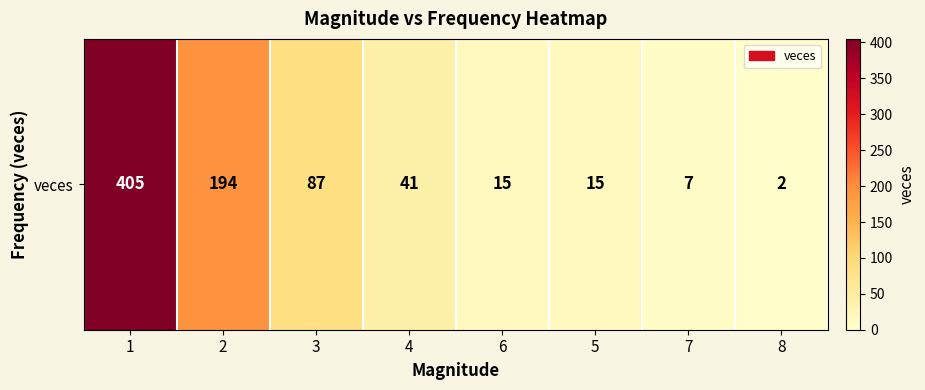

Reading left to right, list all the values displayed in this chart.

1=405	2=194	3=87	4=41	6=15	5=15	7=7	8=2